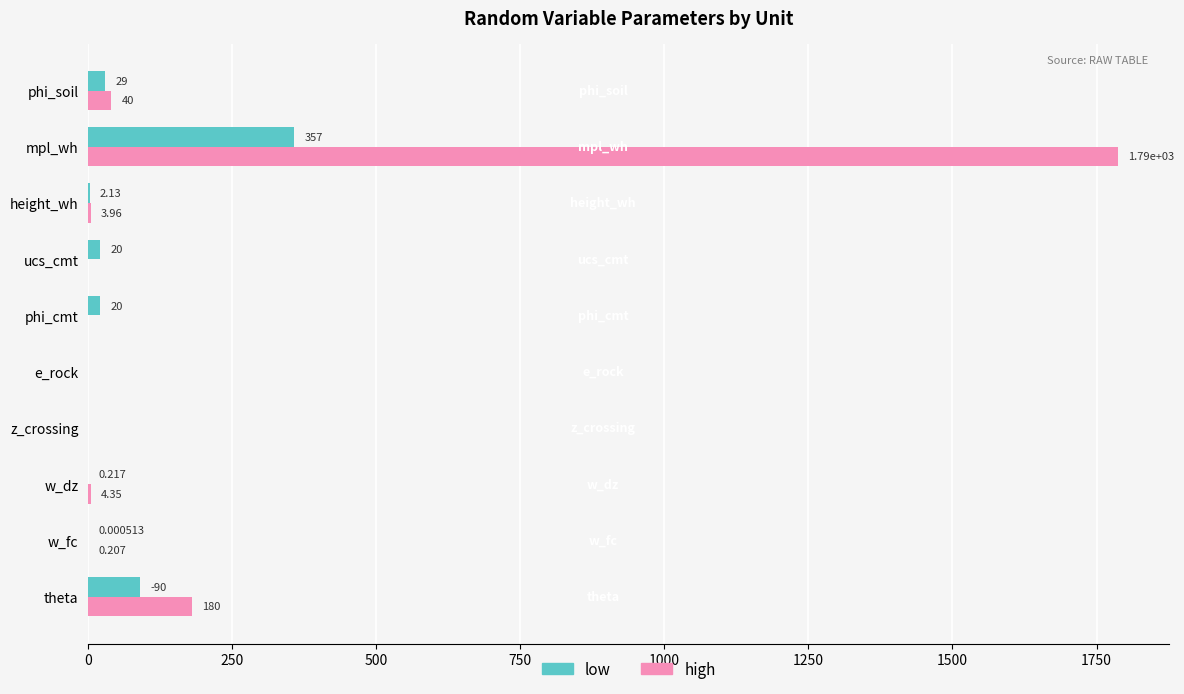

Between ucs_cmt and height_wh, which series saw the biggest shift?

low